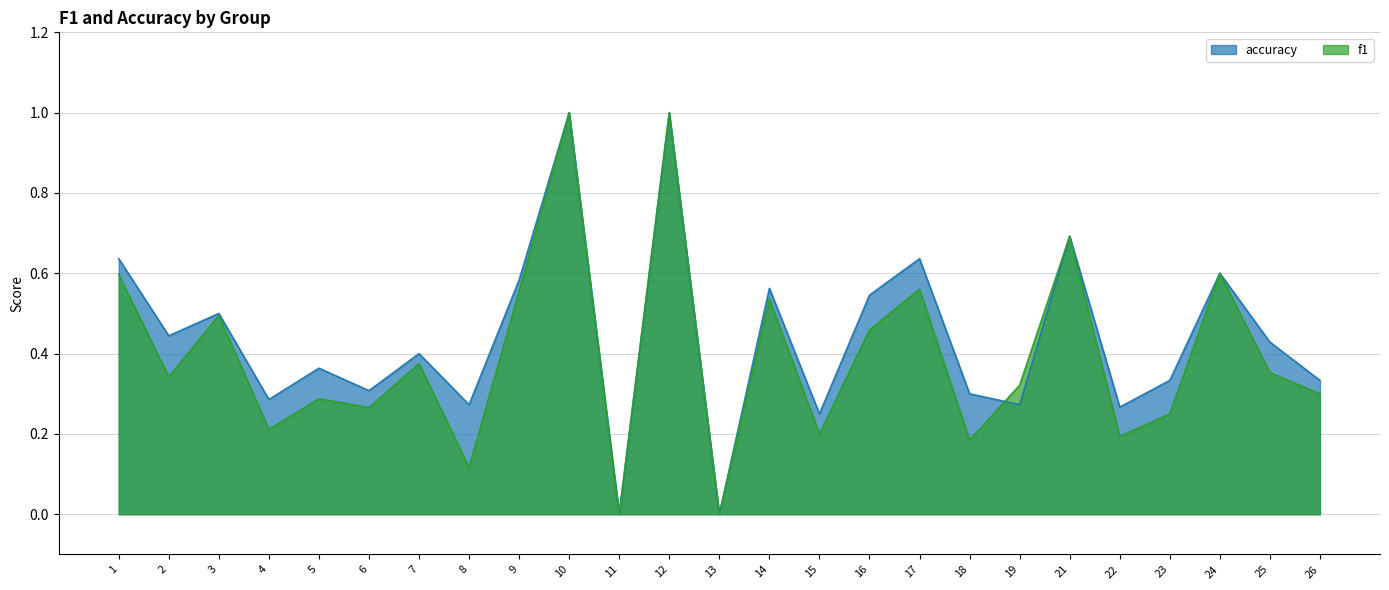

Where is the first local minimum for f1?

2